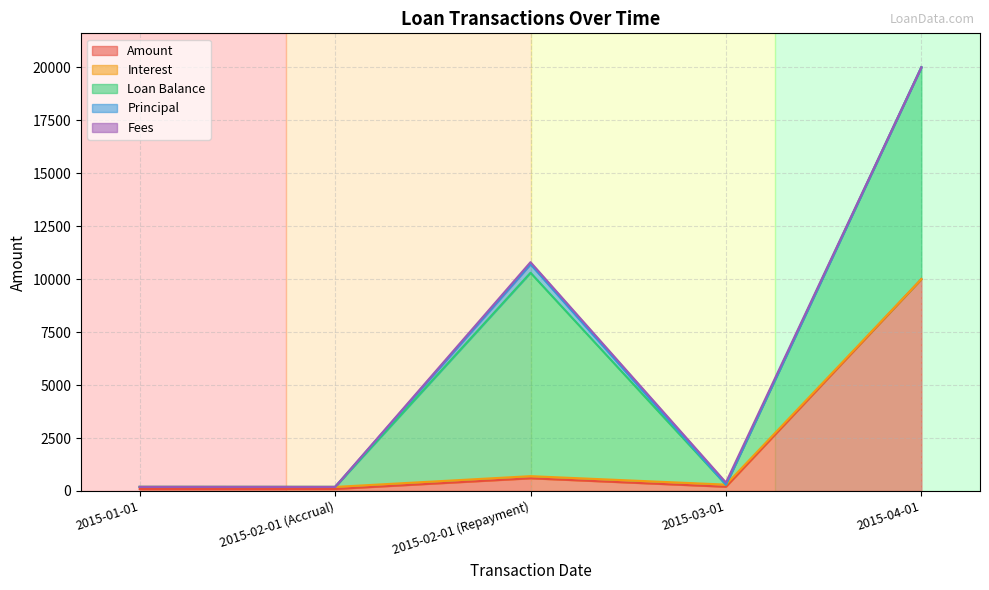

What is the maximum value for Amount?

10000.0